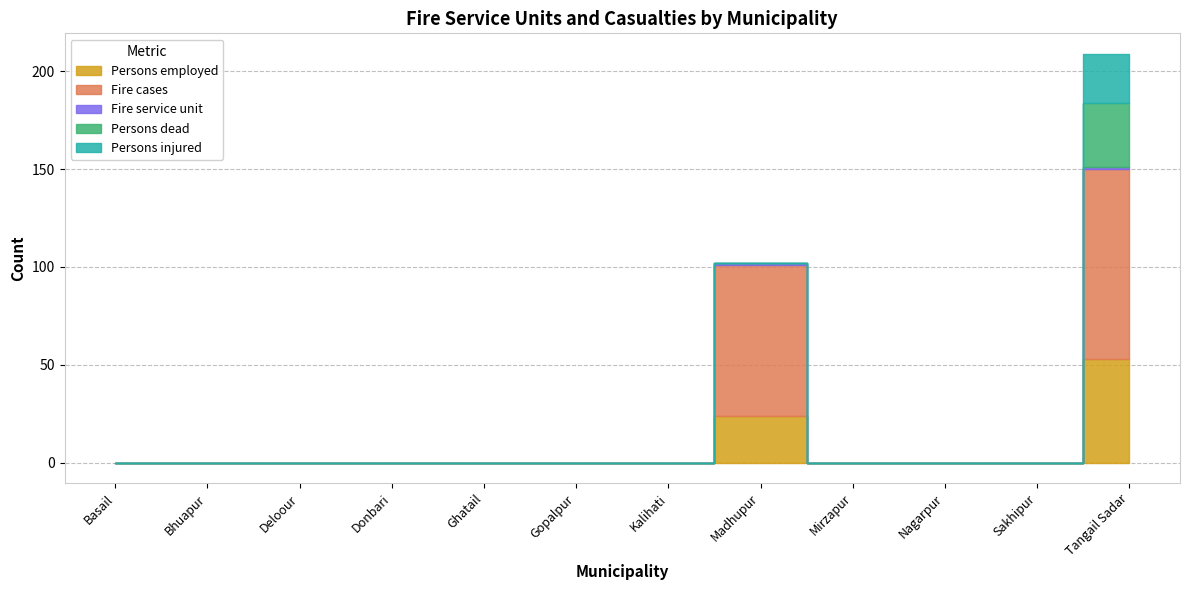

Is the value of Fire service unit at Kalihati greater than the value of Fire cases at Nagarpur?

No